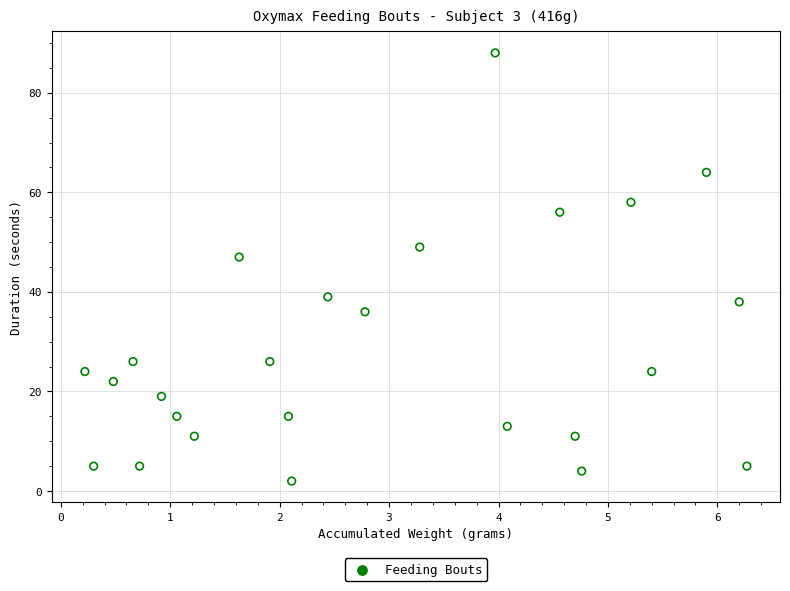

What Y value in the scatter plot is closest to 45?

47